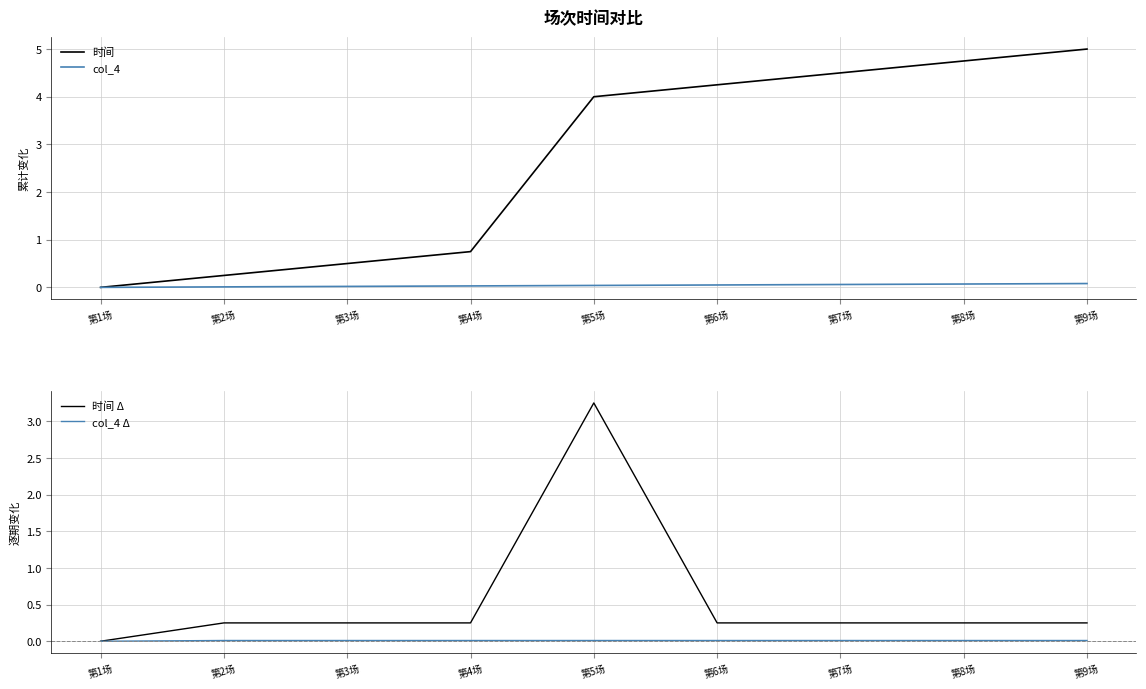

True or false: col_4 and 时间 cross at least once.

False